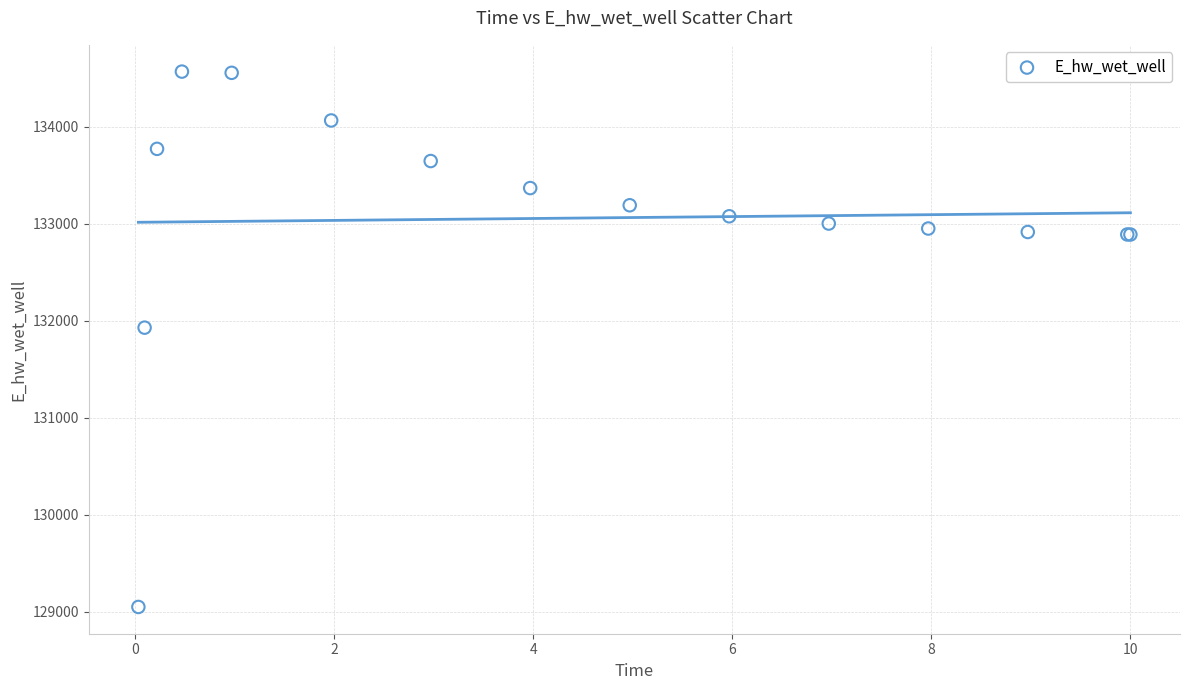

What Y value in the scatter plot is closest to 131808?

131928.9